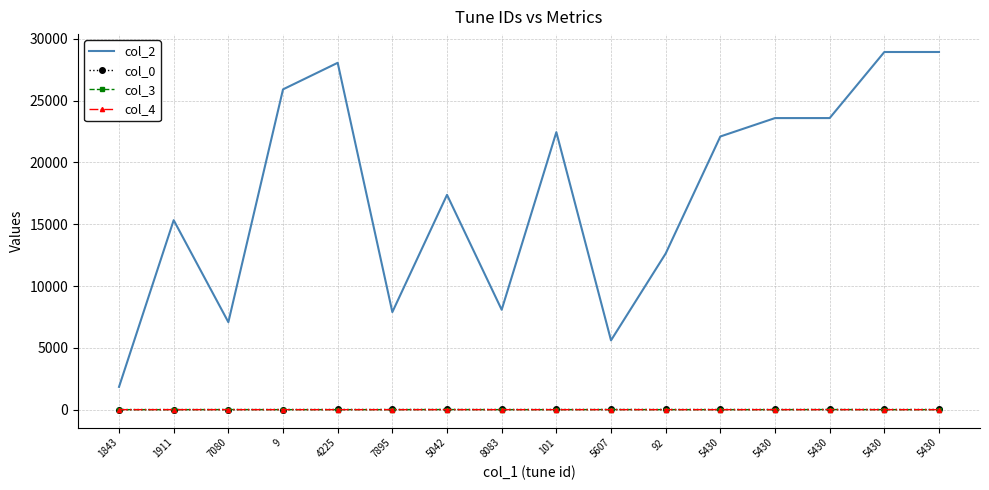

What are all the series names shown in the legend?

col_2, col_0, col_3, col_4